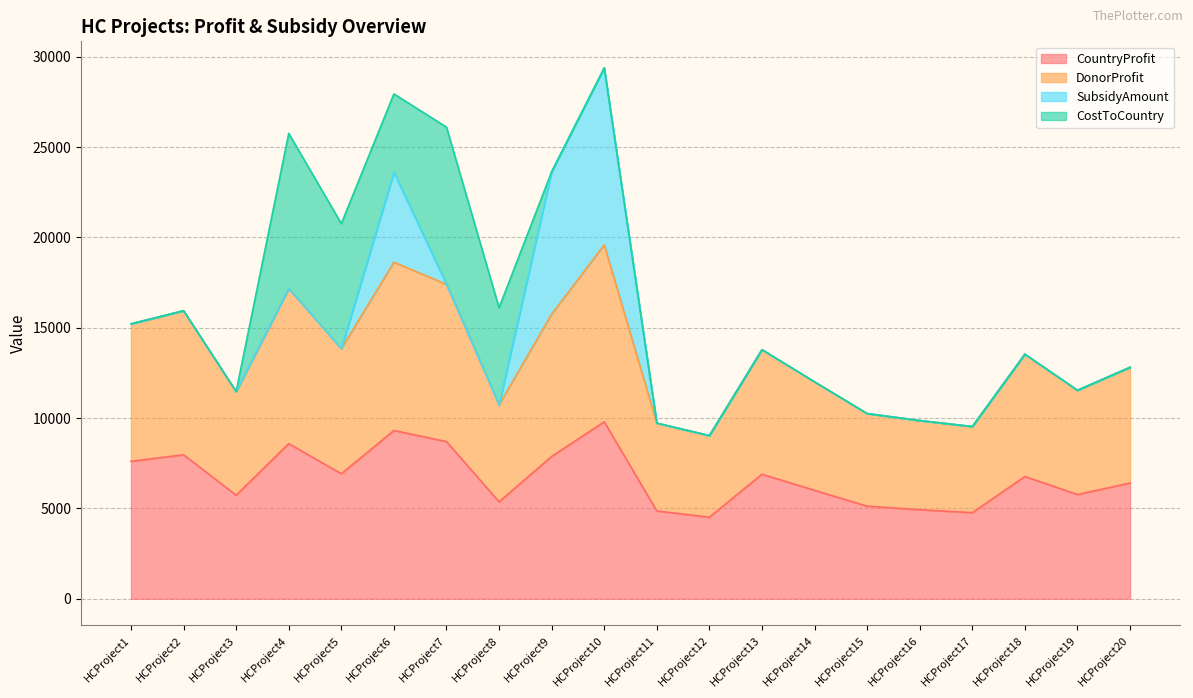

What is the difference between the CountryProfit values at HCProject12 and HCProject10?

5278